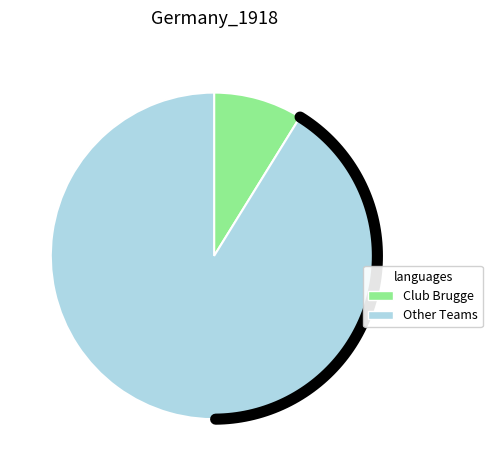

True or false: Charleroi accounts for 15% of the total.

False